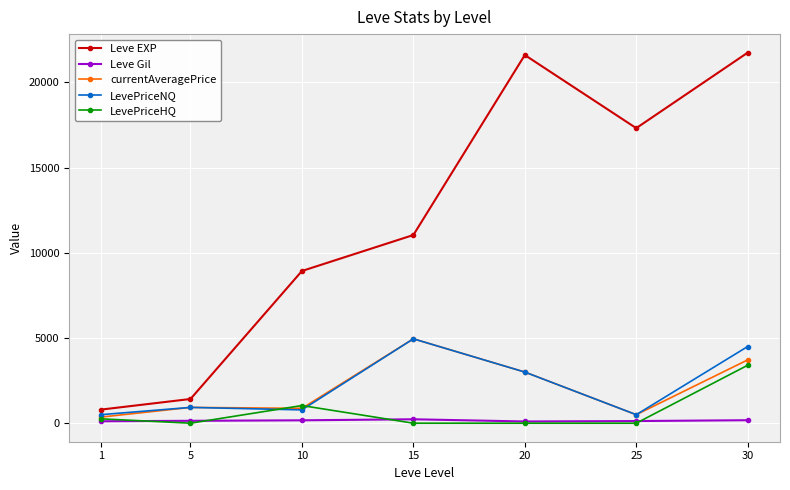

What is the difference between the highest and lowest values at 10?

8761.0